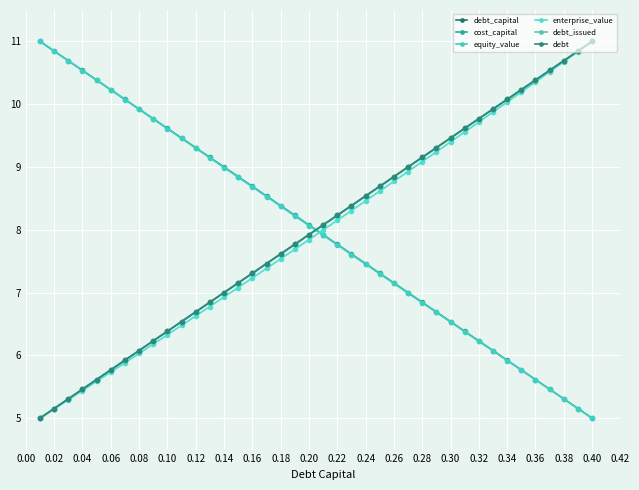

What is the smallest value displayed?

5.0